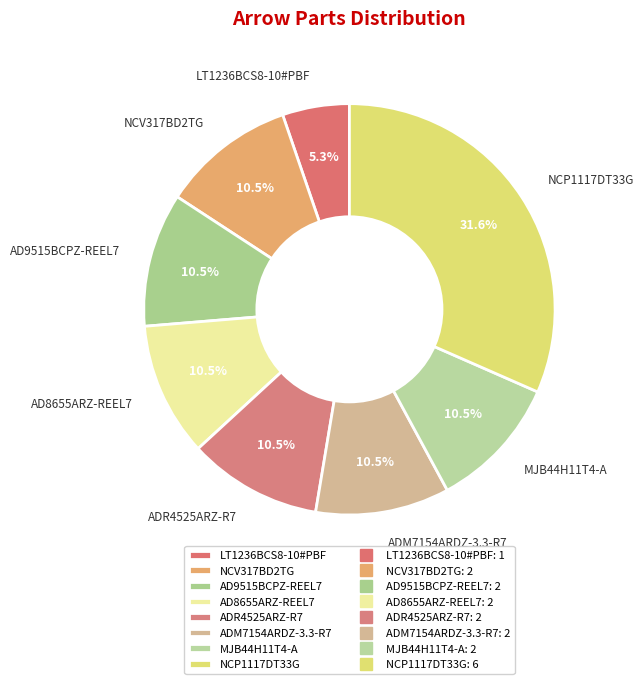

Which has a higher value, AD9515BCPZ-REEL7 or NCP1117DT33G?

NCP1117DT33G